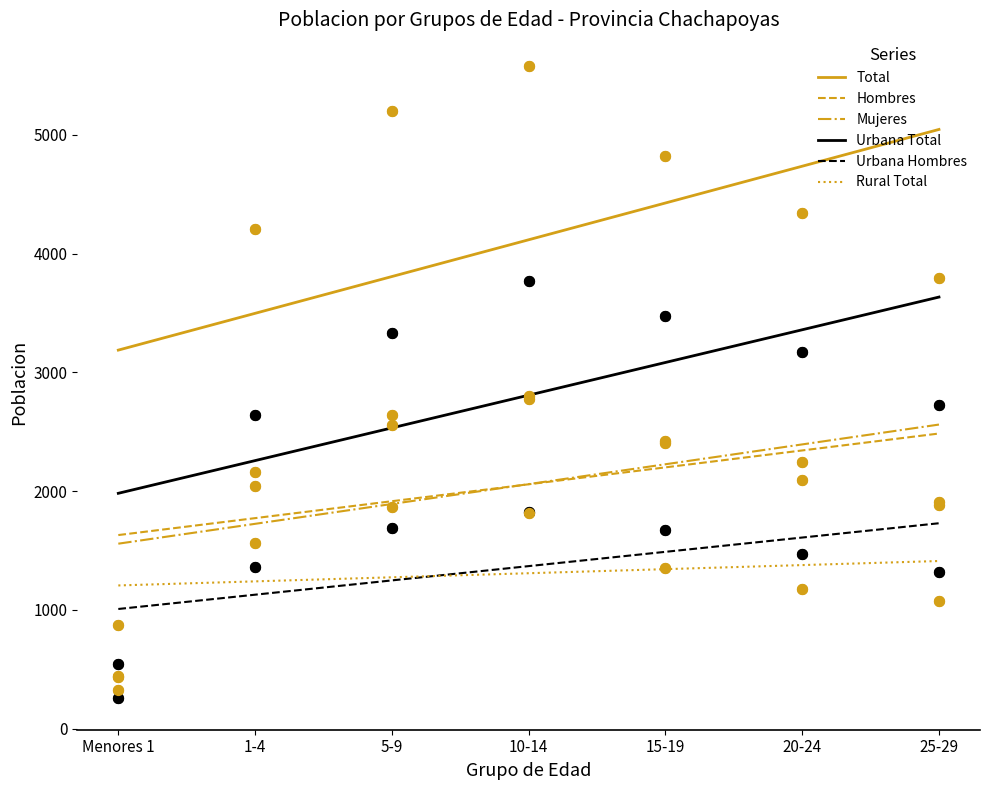

Which series has the largest total across all categories?

Total